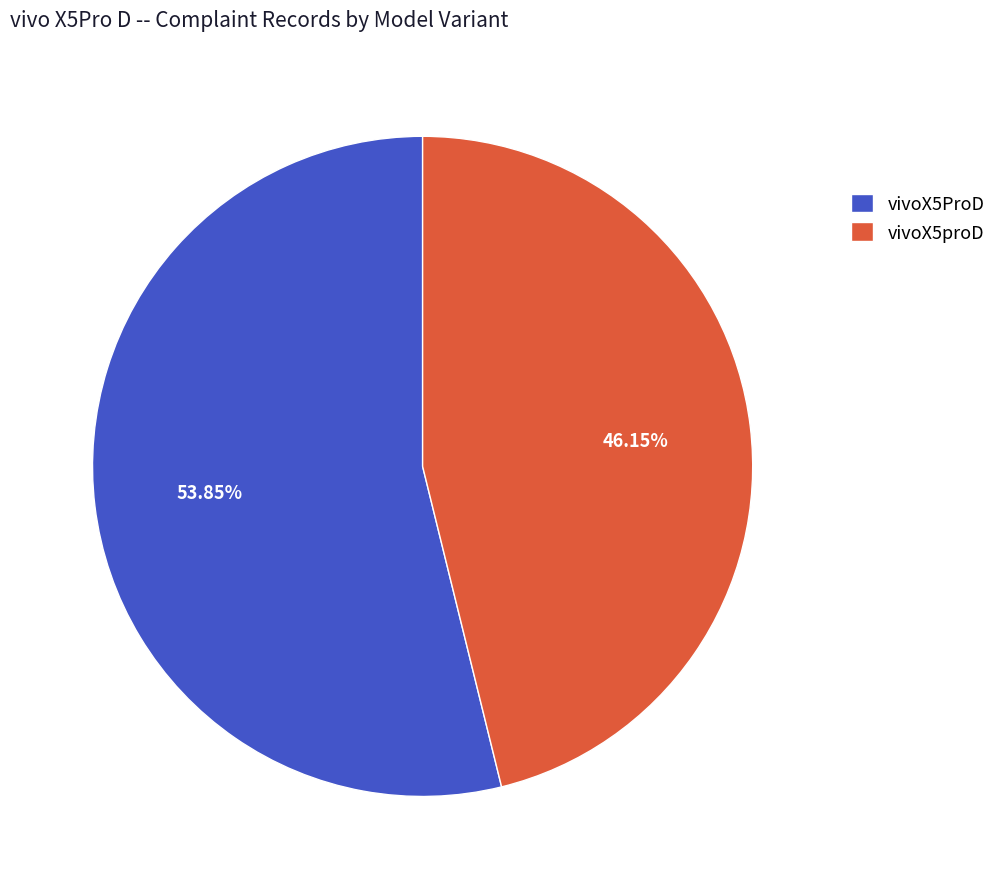

To the nearest percent, what percentage of the pie is vivoX5ProD?

54%